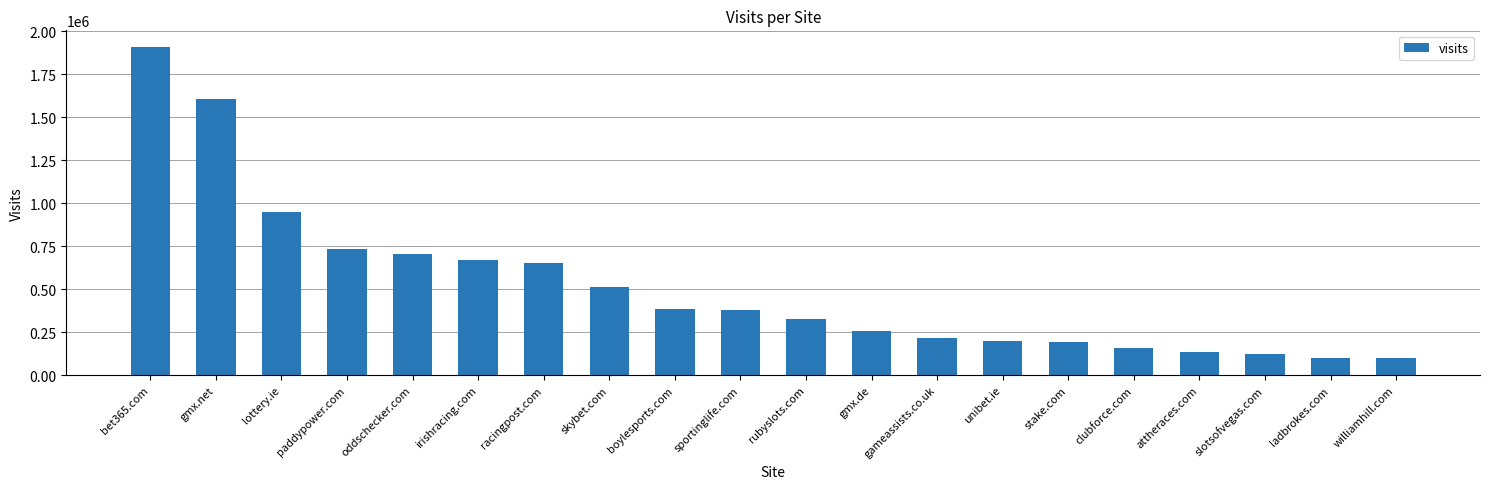

Between slotsofvegas.com and unibet.ie, which is larger?

unibet.ie